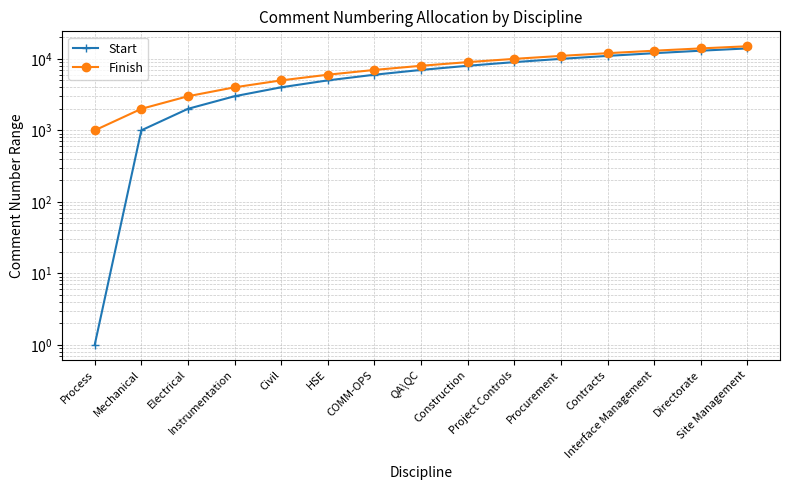

What are all the series names shown in the legend?

Start, Finish